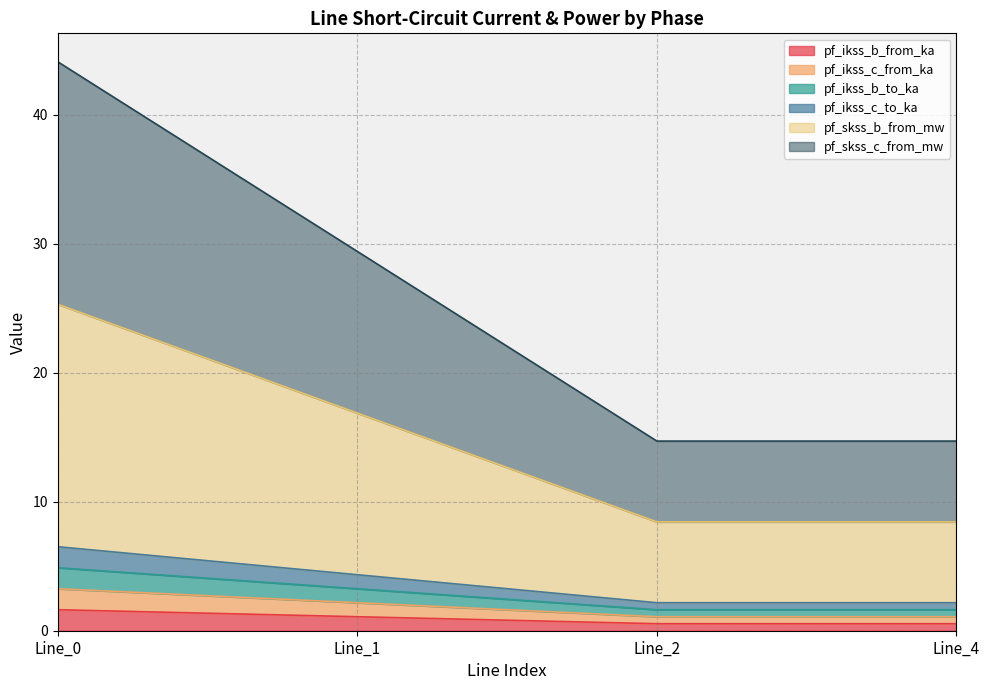

True or false: pf_ikss_c_from_ka and pf_skss_b_from_mw cross at least once.

False